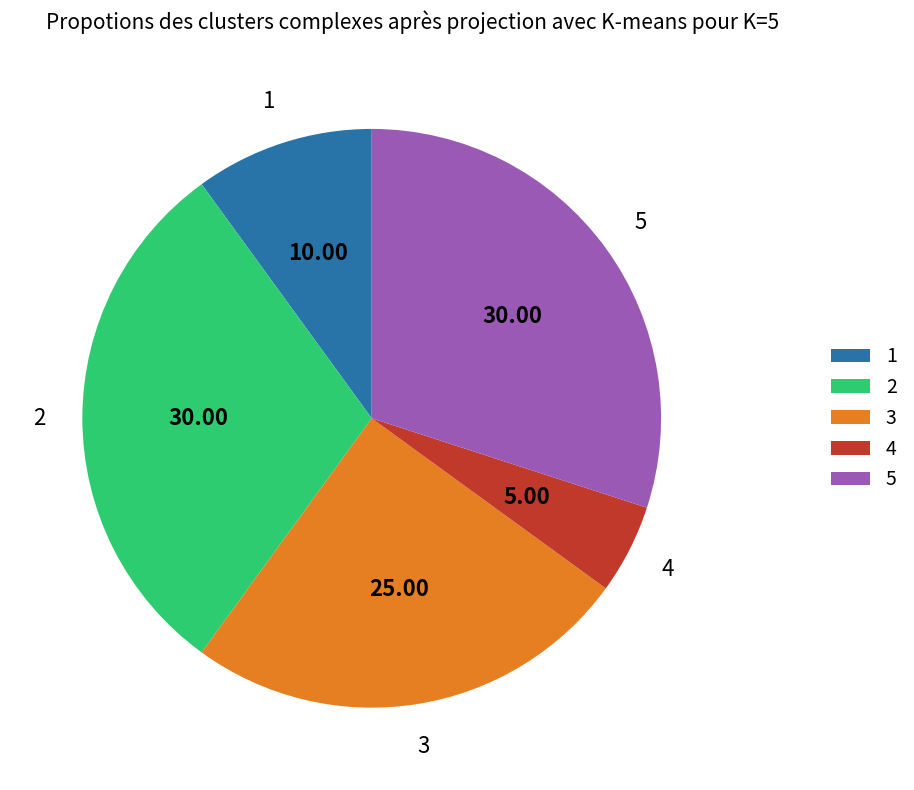

Does 5 account for over 50% of the chart?

No